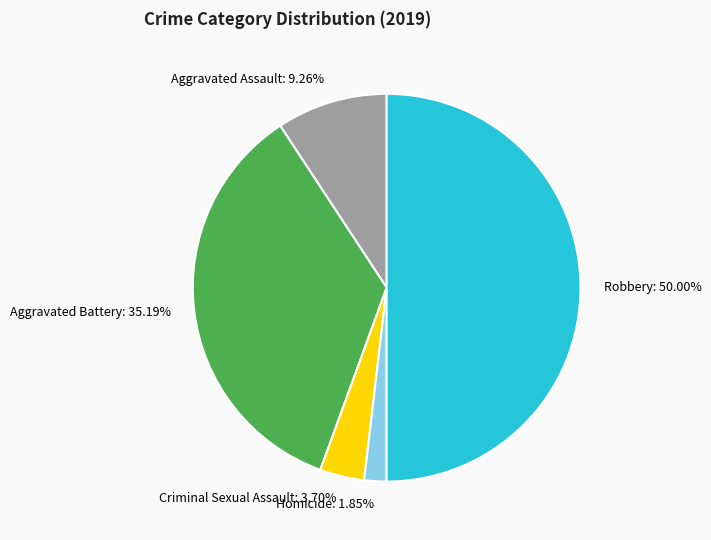

To the nearest percent, what percentage of the pie is Aggravated Battery?

35%